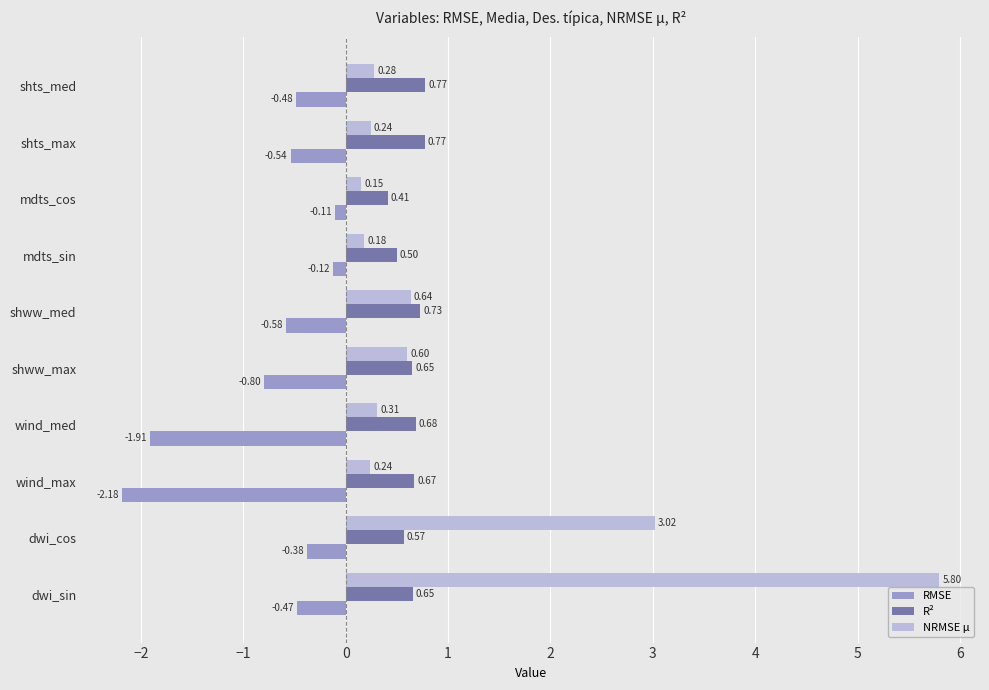

List the series in order of their peak value, lowest first.

RMSE, R², NRMSE μ